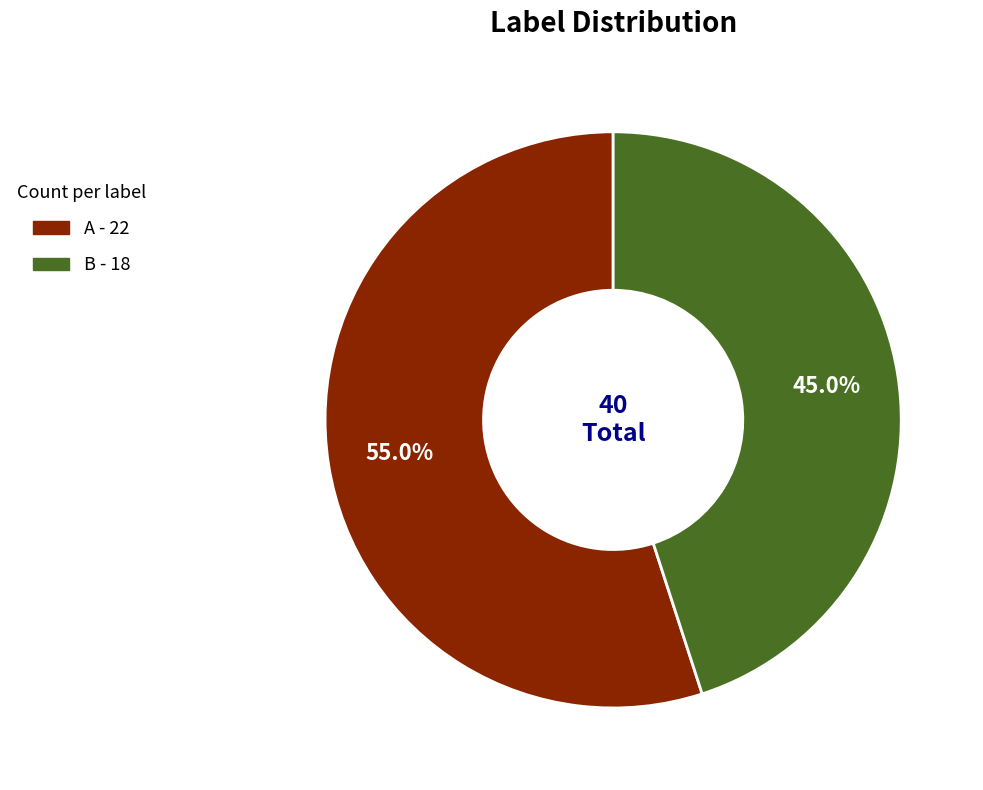

Between B and A, which is larger?

A